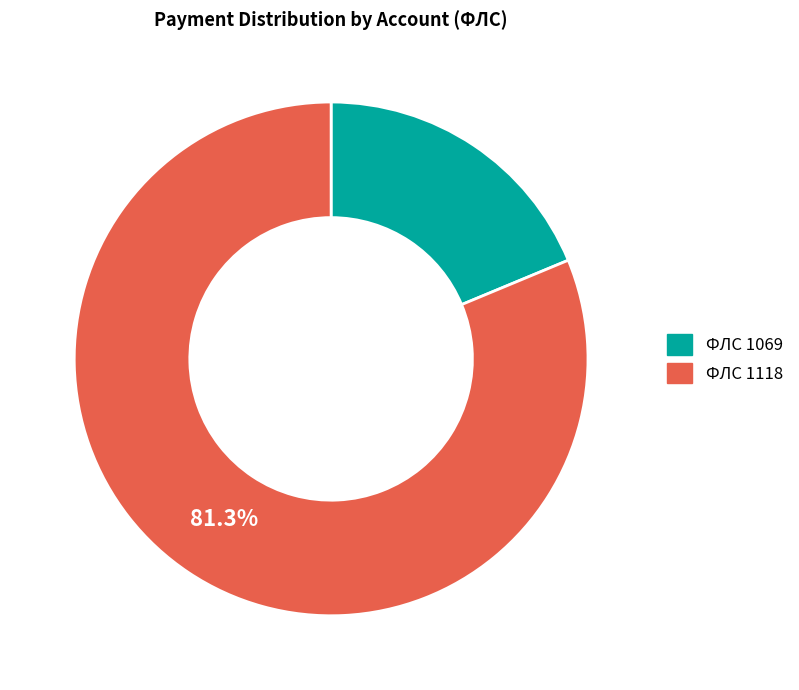

Does any single category account for the majority?

Yes